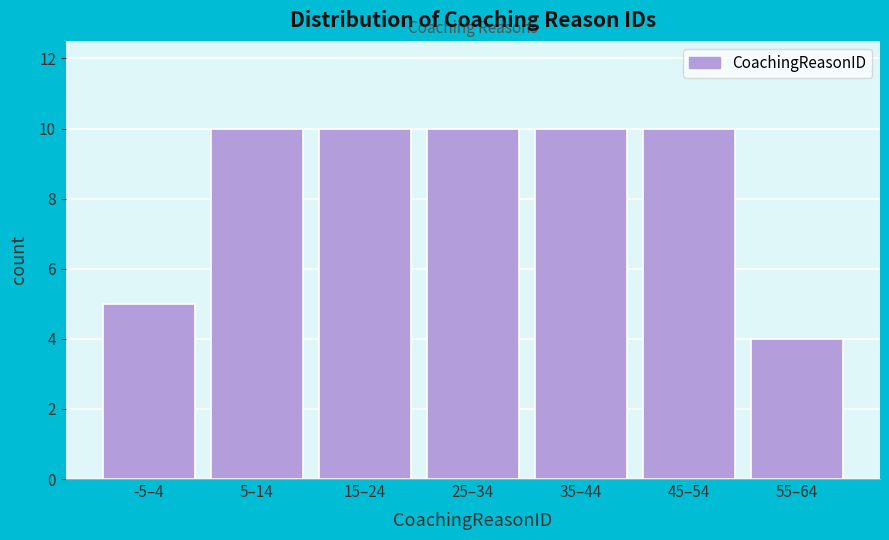

Reading right to left, transcribe all the data shown in this chart.

55–64=4	45–54=10	35–44=10	25–34=10	15–24=10	5–14=10	-5–4=5